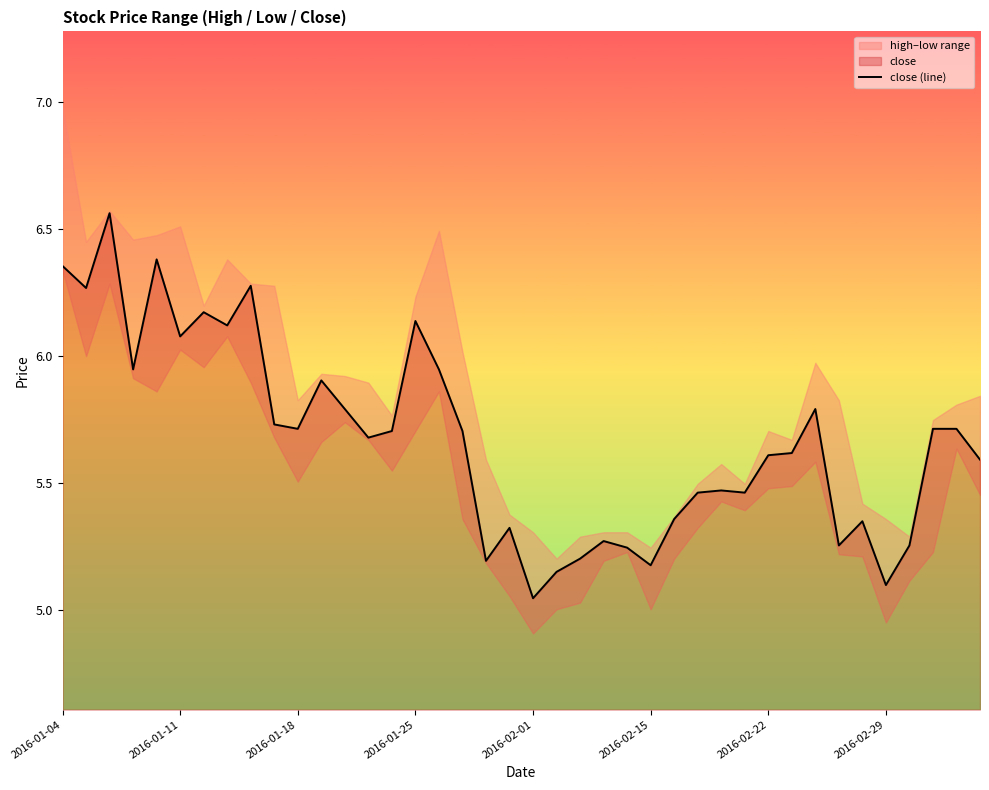

The value of close (line) at 2016-02-22 is 7.4. True or false?

False